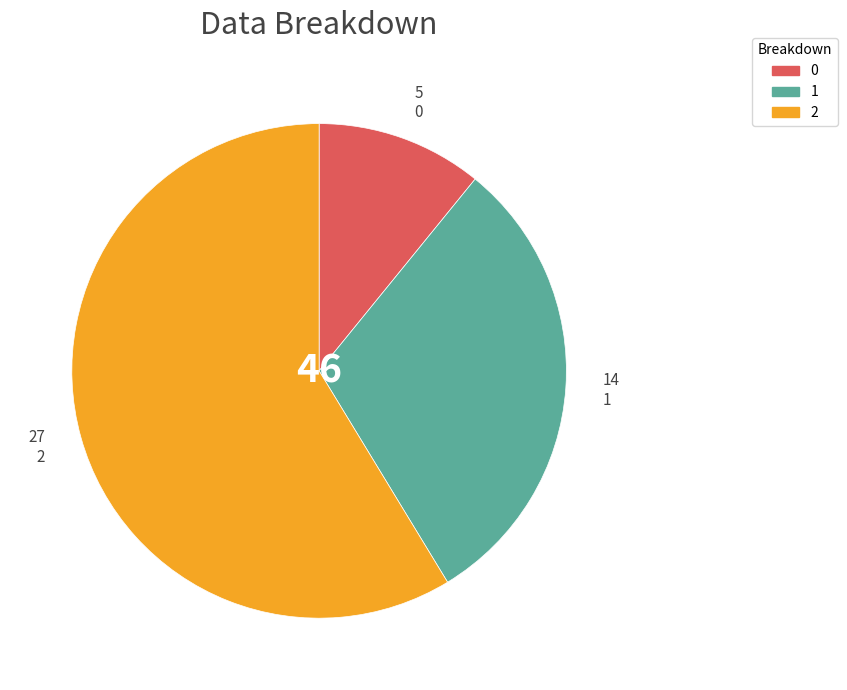

Do 0 and 1 together represent more than half of the pie?

No